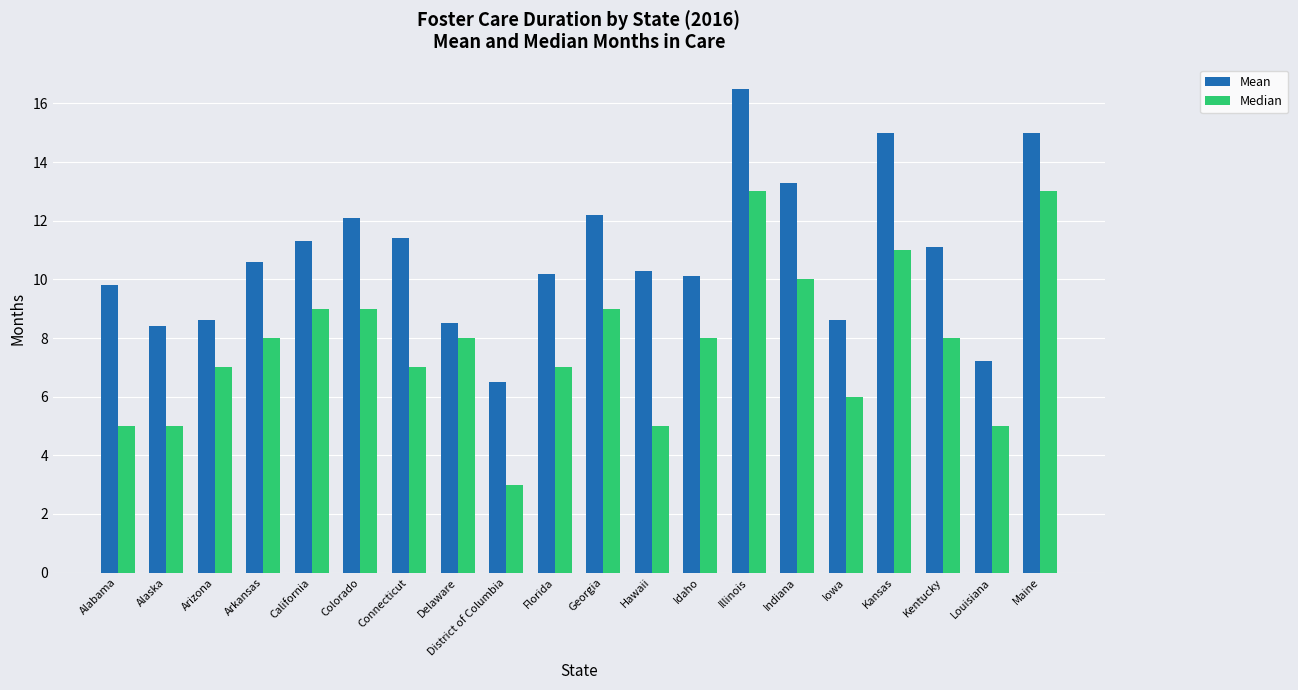

Which series changed the most between Alabama and District of Columbia?

Mean